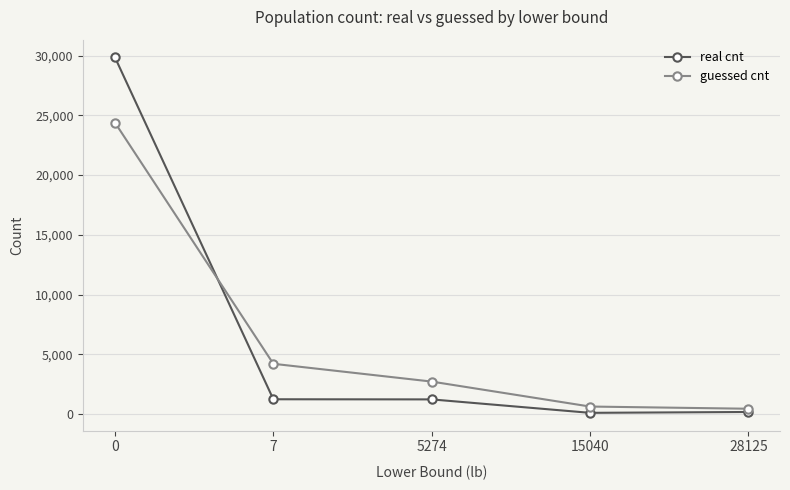

Rank the series at 15040 from lowest to highest value.

real cnt, guessed cnt